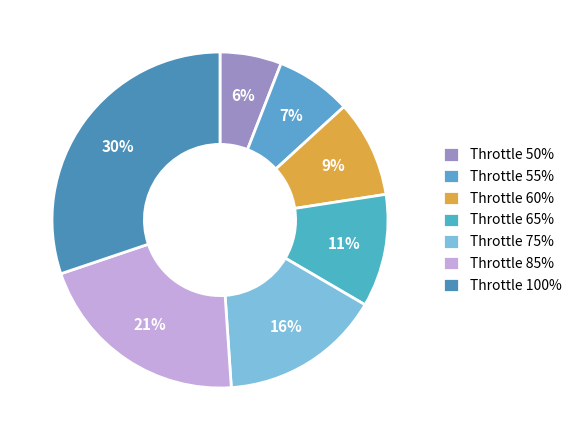

Rank the categories by value from lowest to highest.

Throttle 50%, Throttle 55%, Throttle 60%, Throttle 65%, Throttle 75%, Throttle 85%, Throttle 100%